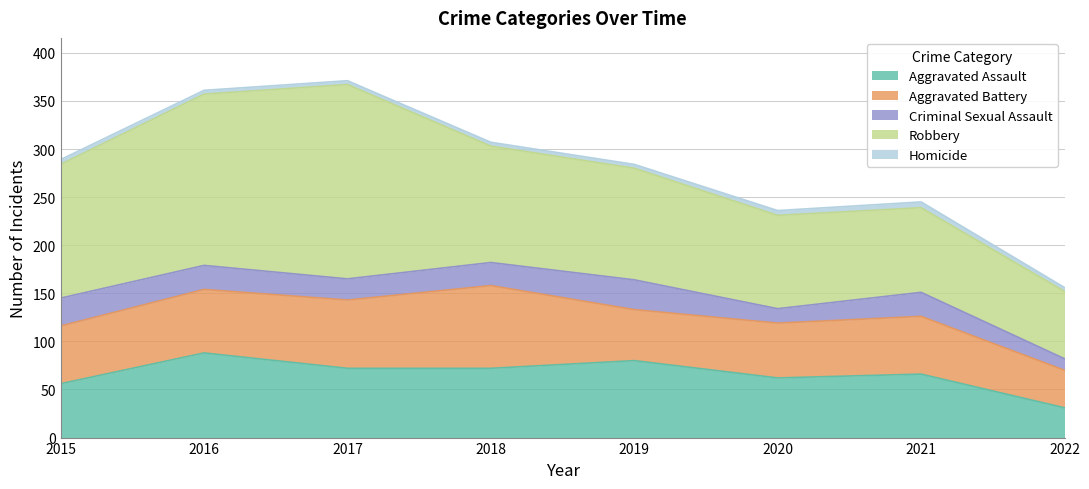

True or false: Aggravated Assault has a value of 62 at 2020.

True